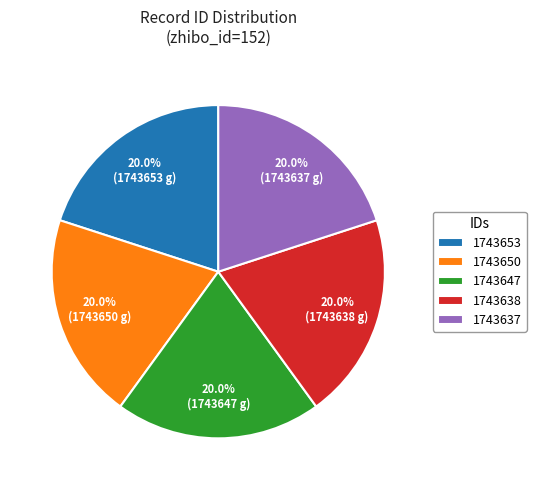

How much of the chart is everything except 1743653?

80.0%